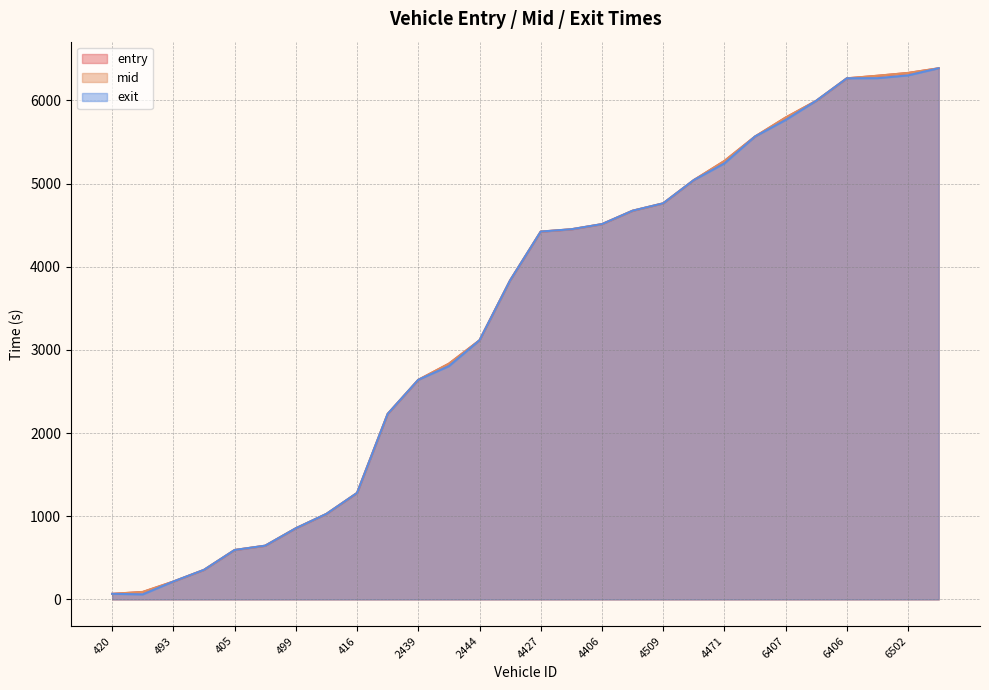

What is the label of the 24th point from the left?

6429